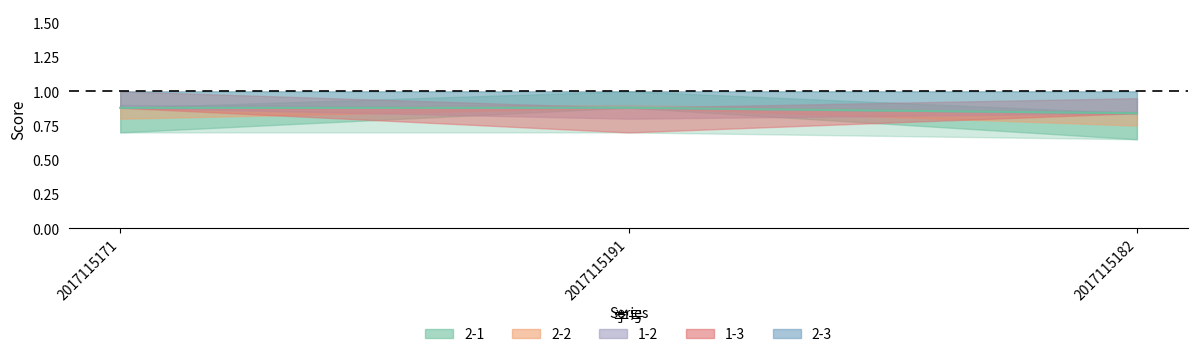

The value at 2017115171 is 0.9. True or false?

True